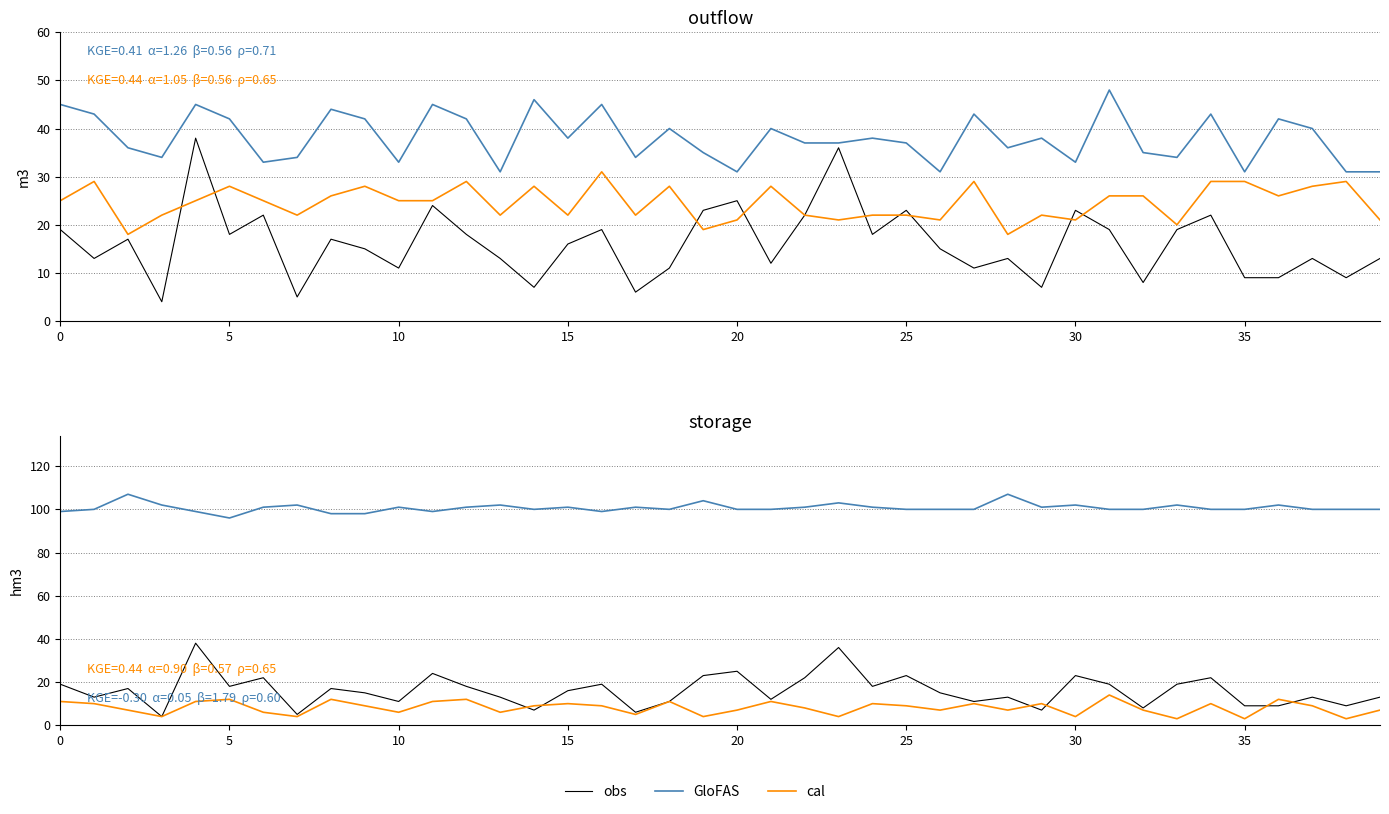

Rank the series at 38 from highest to lowest value.

GloFAS, obs, cal